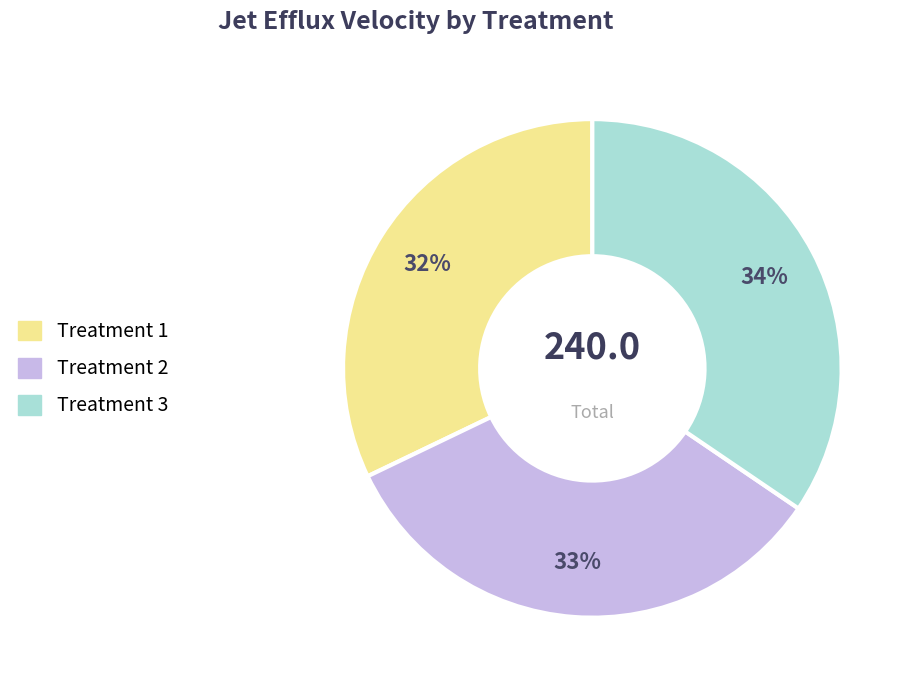

Is there a majority slice in this chart?

No